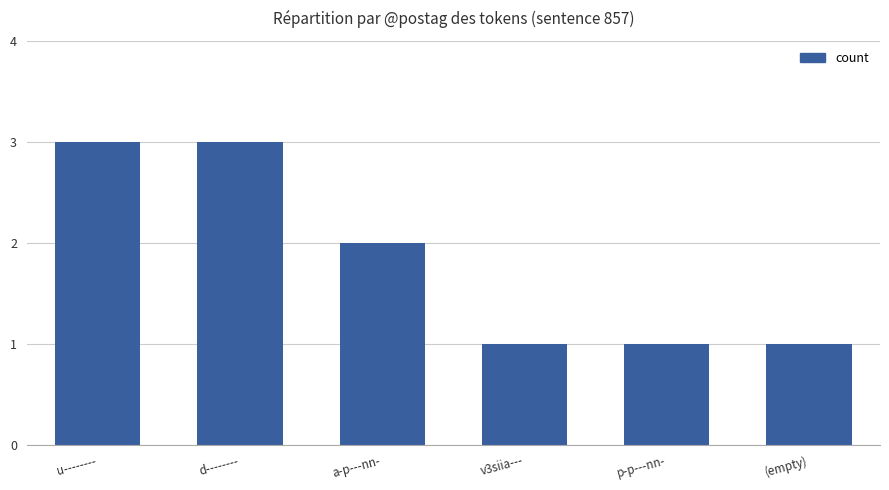

Between d-------- and (empty), which is larger?

d--------